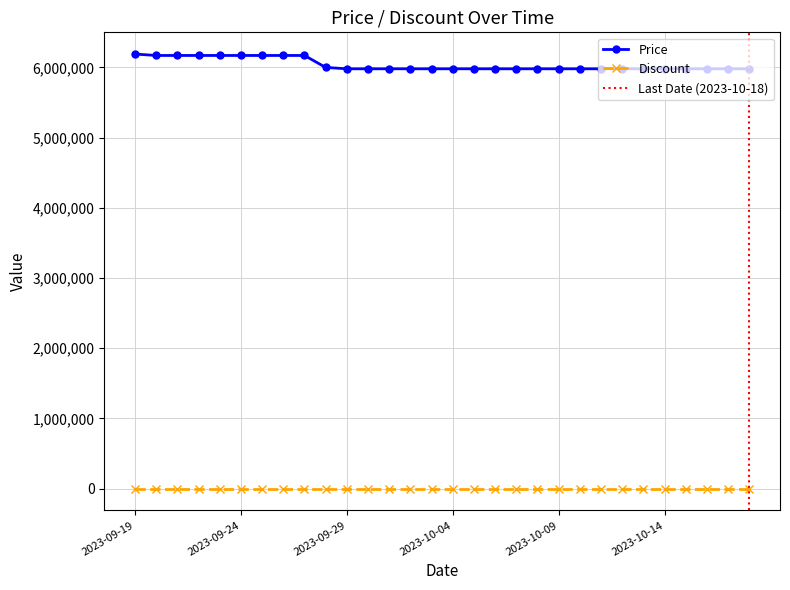

How many values exceed 5980000?

10